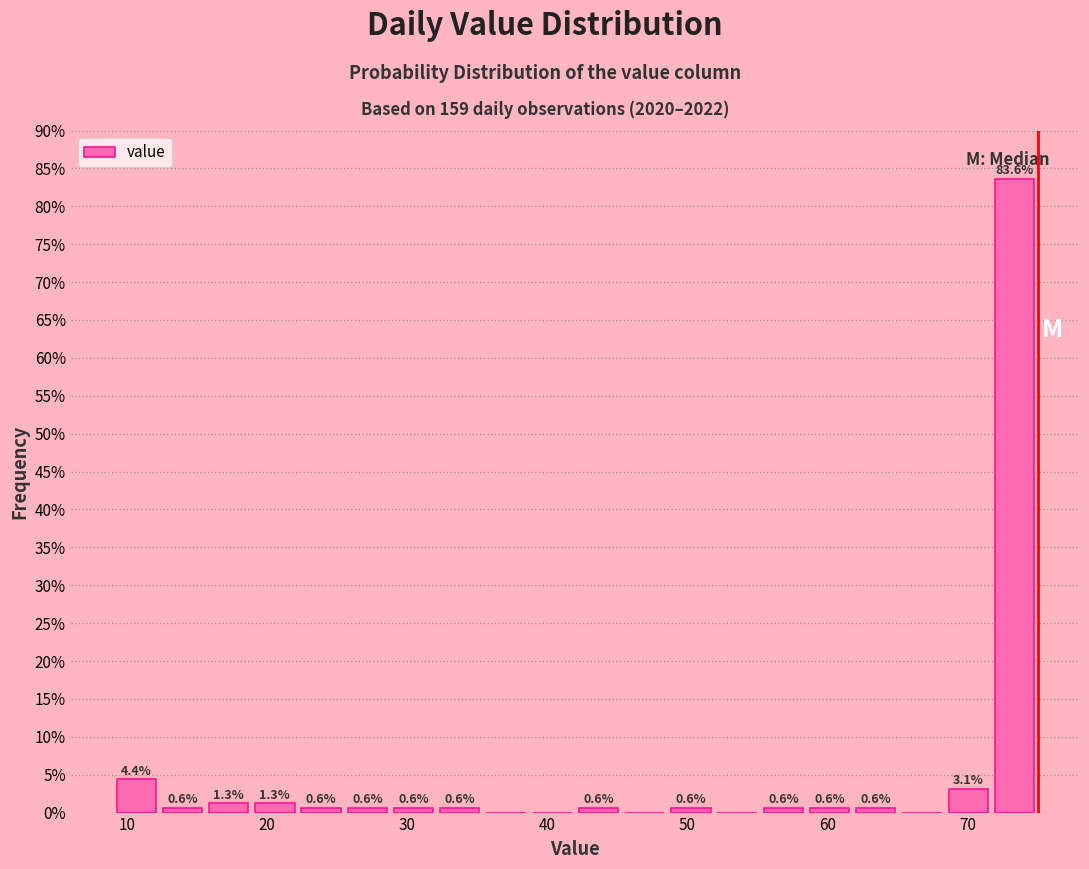

Around what value on the x-axis is the tallest bar? Give the approximate position of its centre, as read against the axis.

73